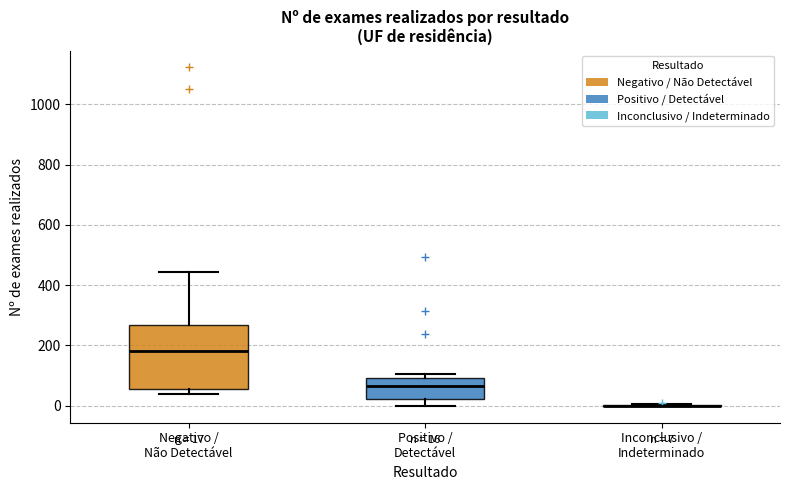

Comparing the boxes themselves (not the whiskers), which one is the tallest?

Negativo / Não Detectável